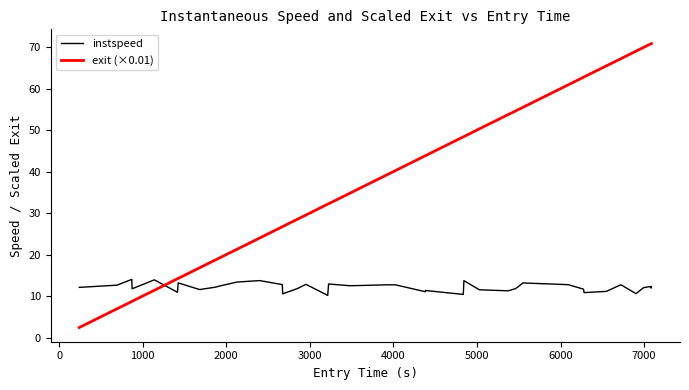

Which series has the largest total across all categories?

exit (×0.01)